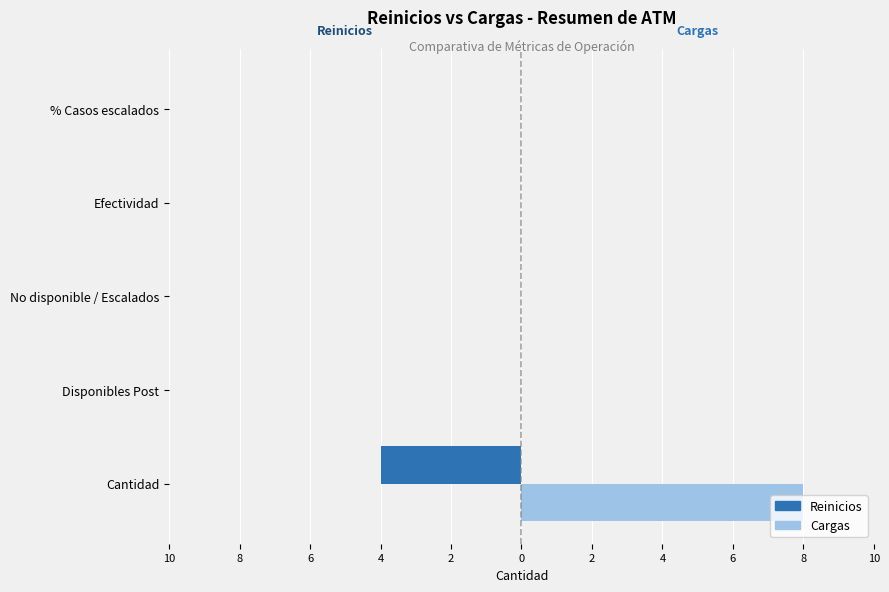

What is the difference between the second highest and minimum values in the Reinicios series?

4